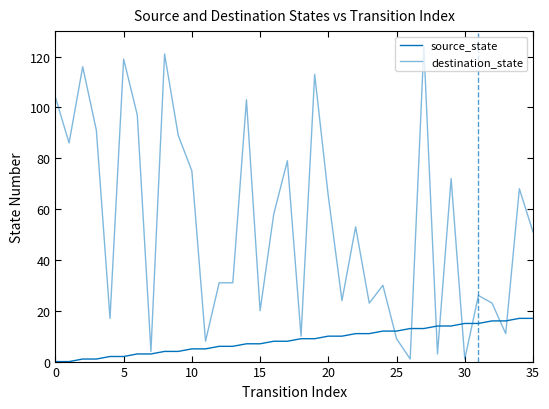

How many lines are shown in the chart?

2